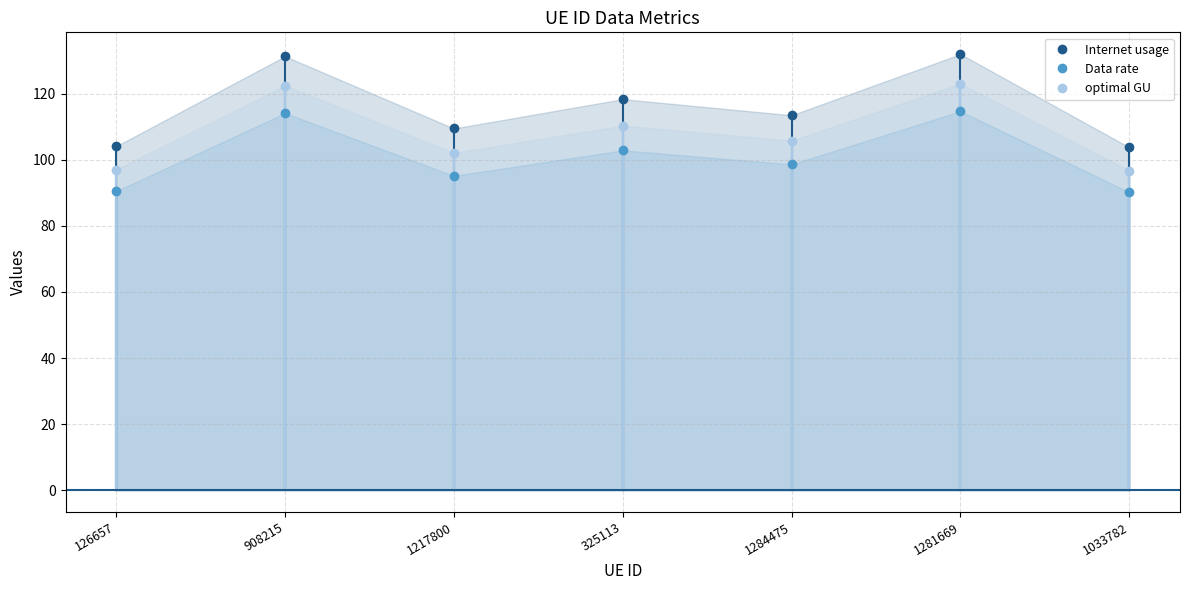

Between 1217800 and 1033782, which is larger?

1217800